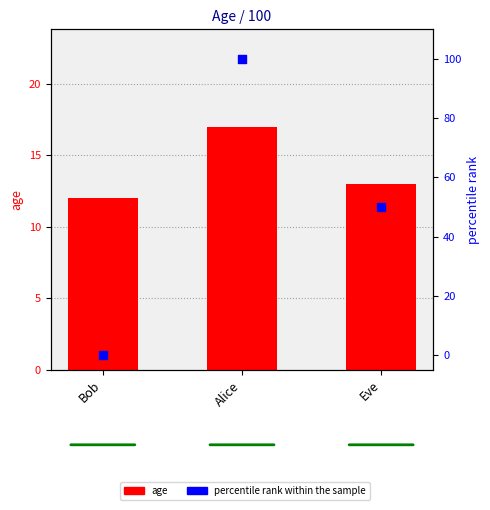

Which series reaches the maximum Y coordinate?

percentile rank within the sample